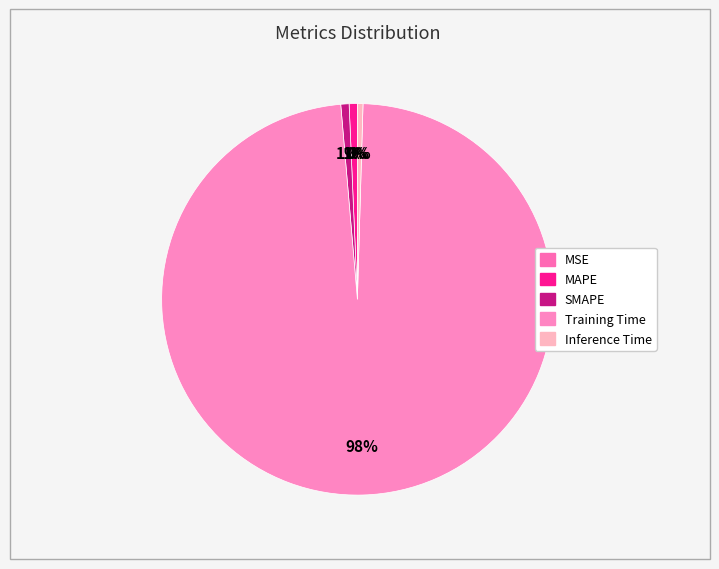

Which slice is the smallest?

MSE